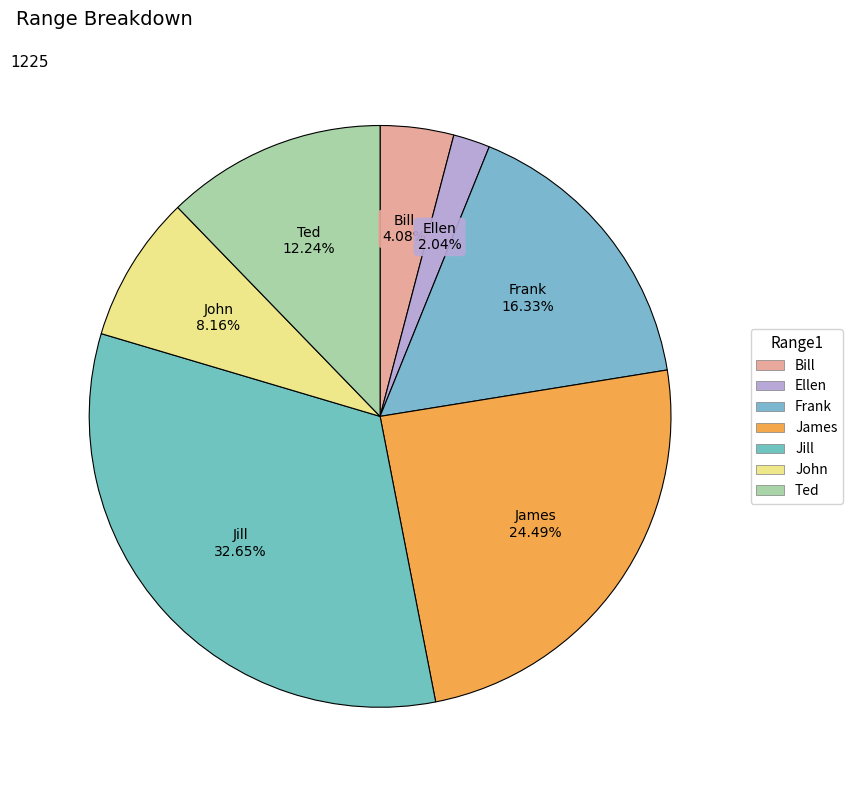

Does any single category account for the majority?

No